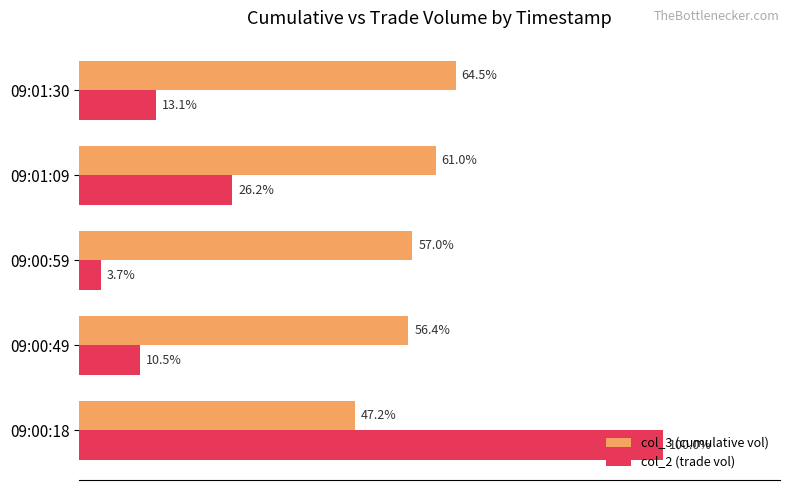

Which series has the widest spread of values?

col_2 (trade vol)